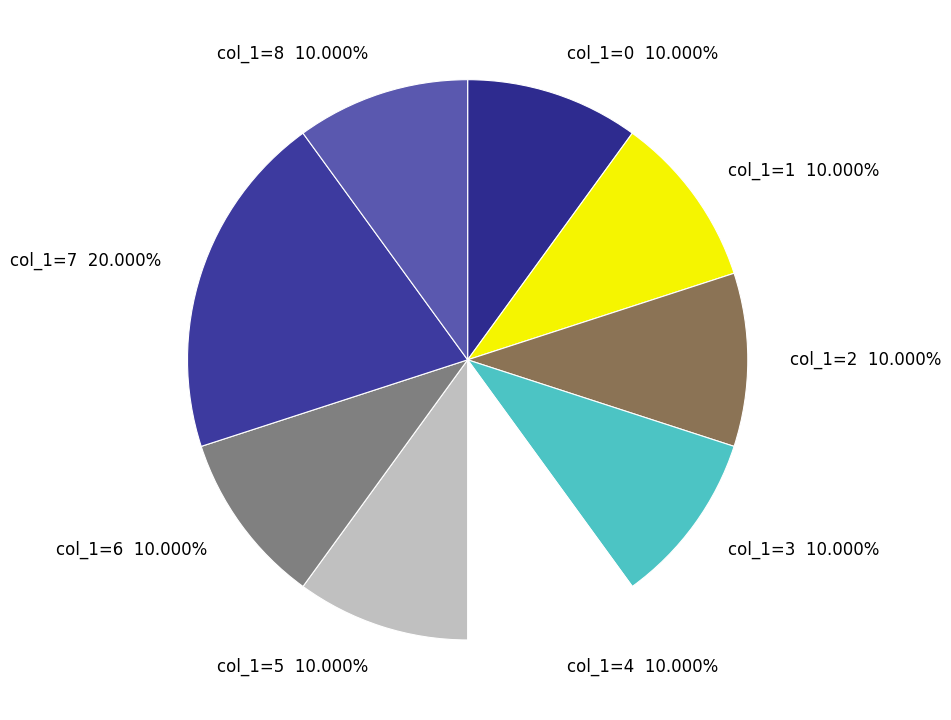

How many slices are in this pie chart?

9